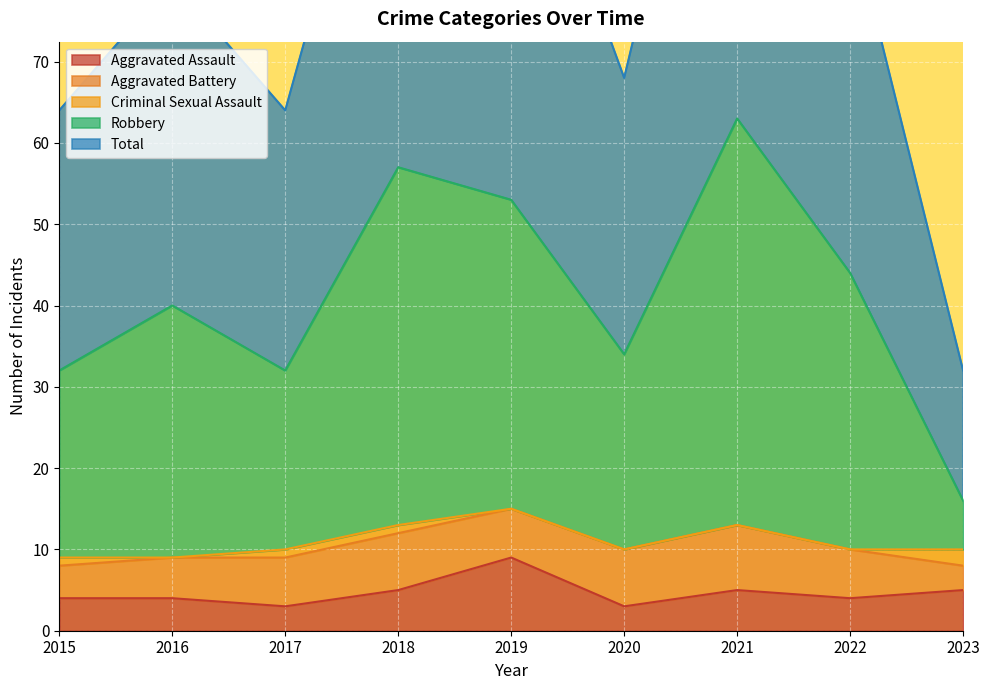

Between 2022 and 2017, which is larger?

2022